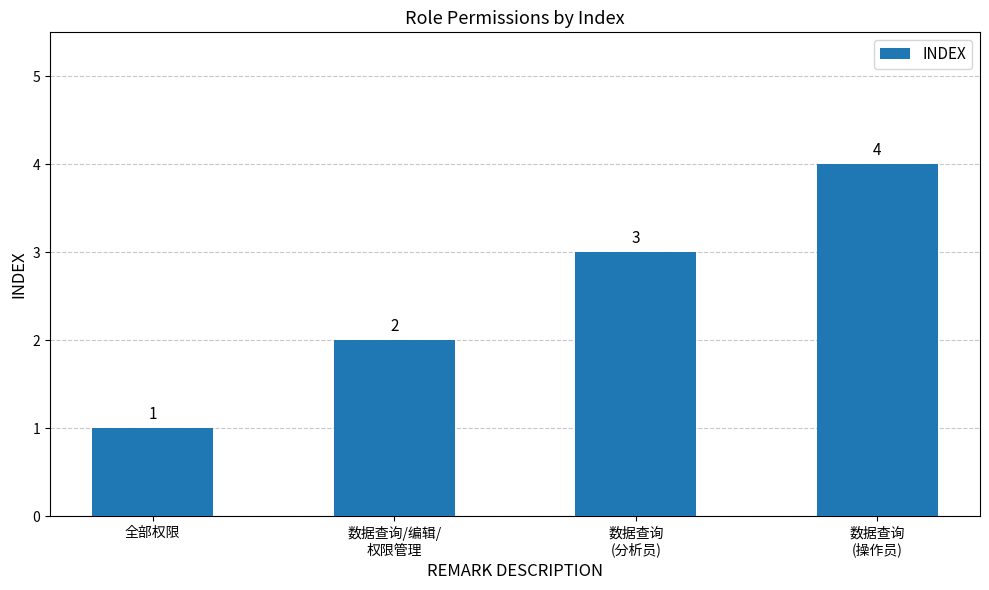

How many data points are less than 3?

2